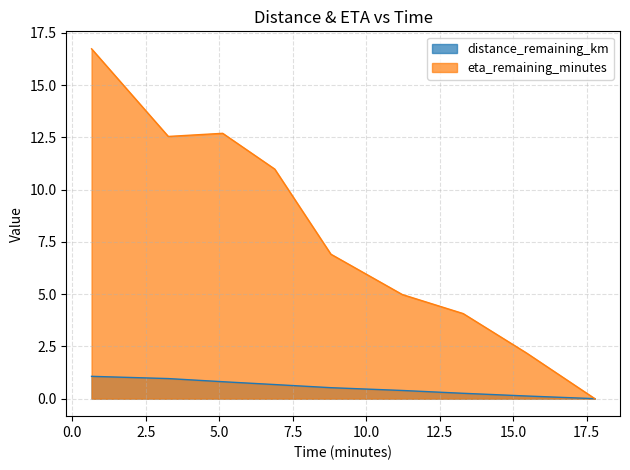

True or false: distance_remaining_km and eta_remaining_minutes intersect in this chart.

False